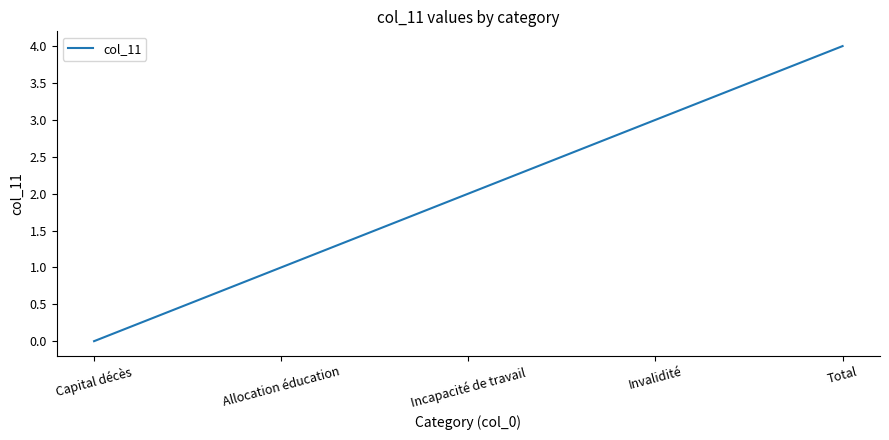

Rank the categories by value from highest to lowest.

Total, Invalidité, Incapacité de travail, Allocation éducation, Capital décès